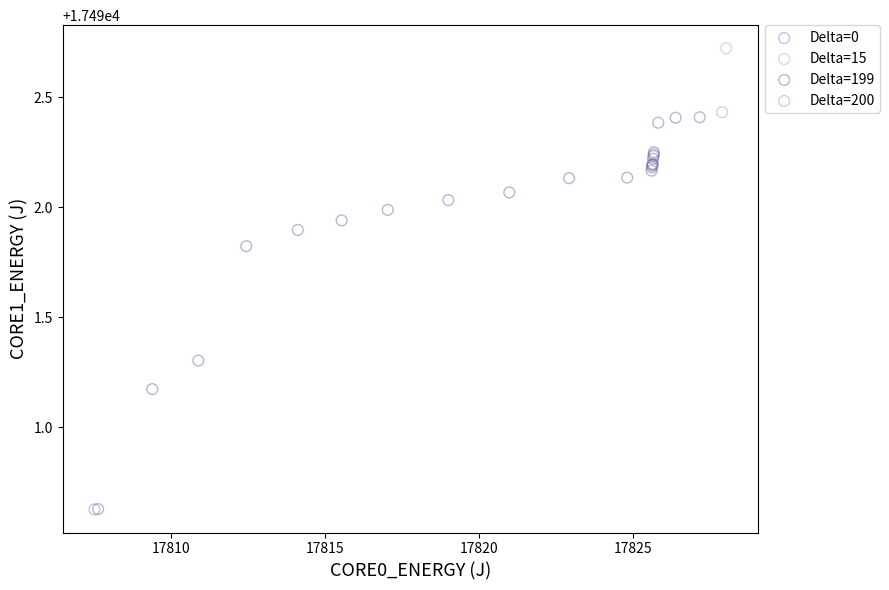

What are all the series names shown in the legend?

Delta=0, Delta=15, Delta=199, Delta=200